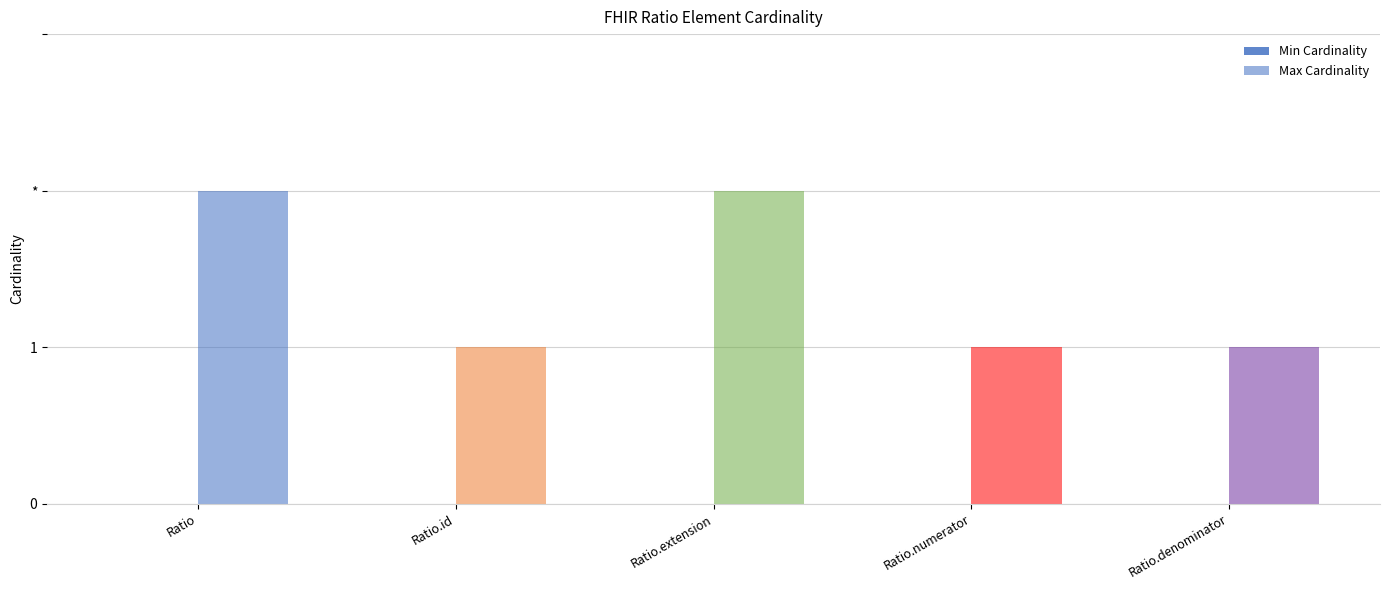

What is the label of the 4th bar from the right?

Ratio.id